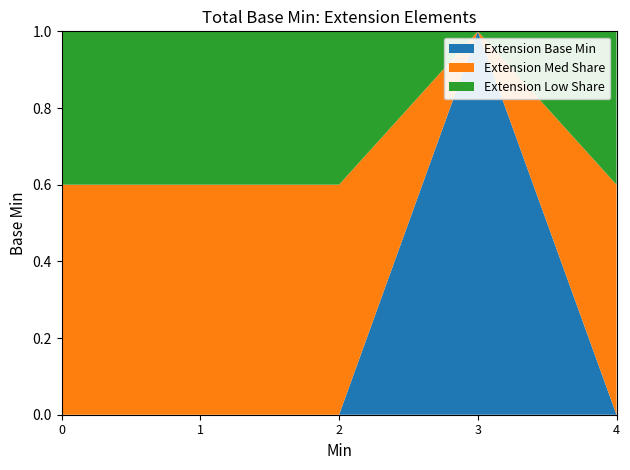

What is the highest value of the Extension Base Min series?

1.0